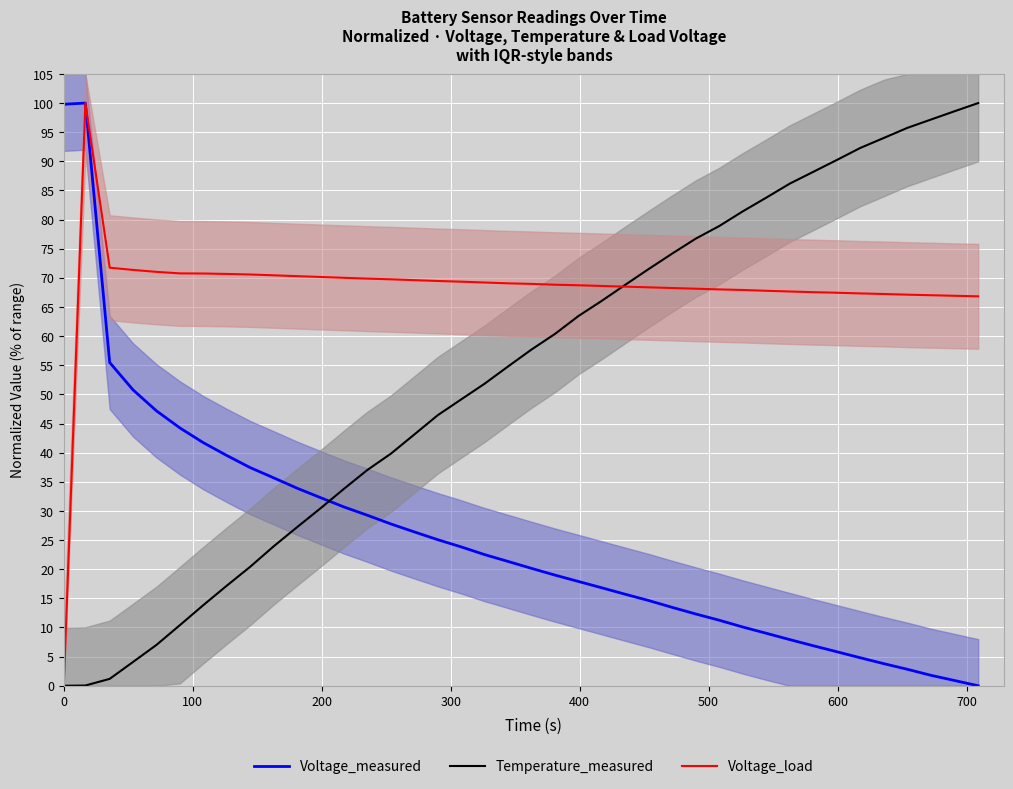

How many intersections are there between Temperature_measured and Voltage_measured?

1